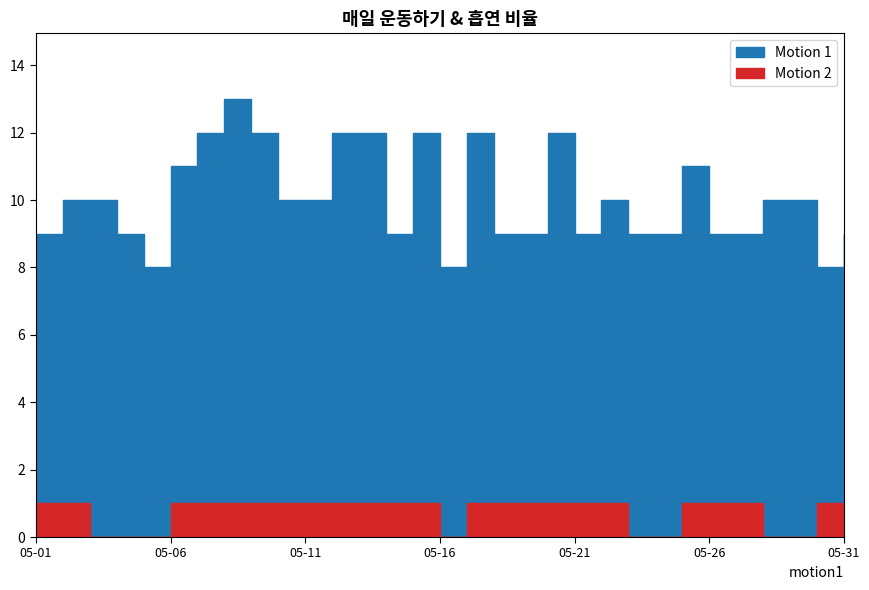

What are all the series names shown in the legend?

Motion 1, Motion 2